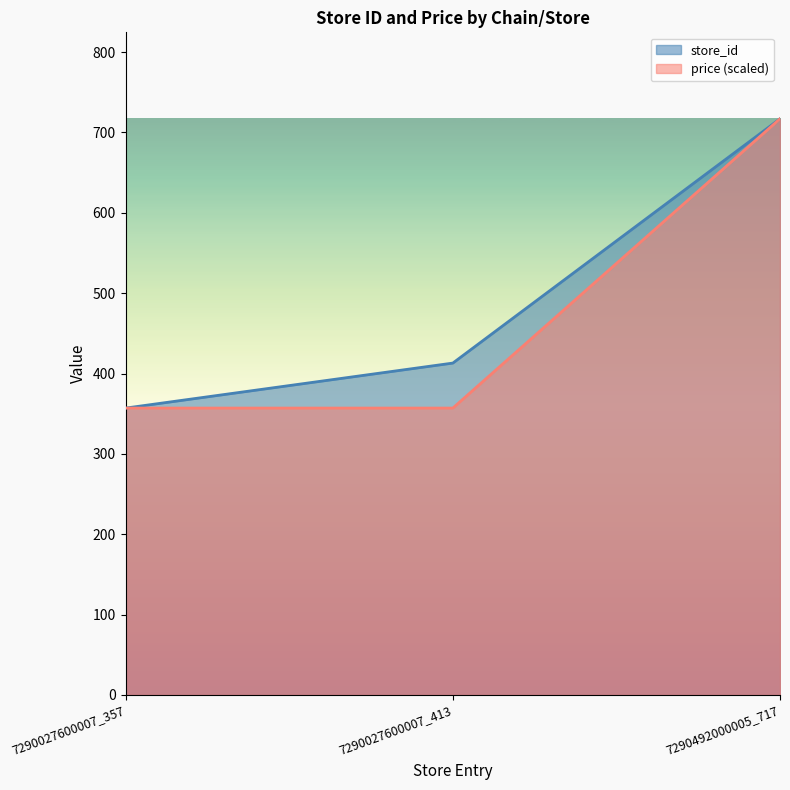

How many data points does each series have?

3